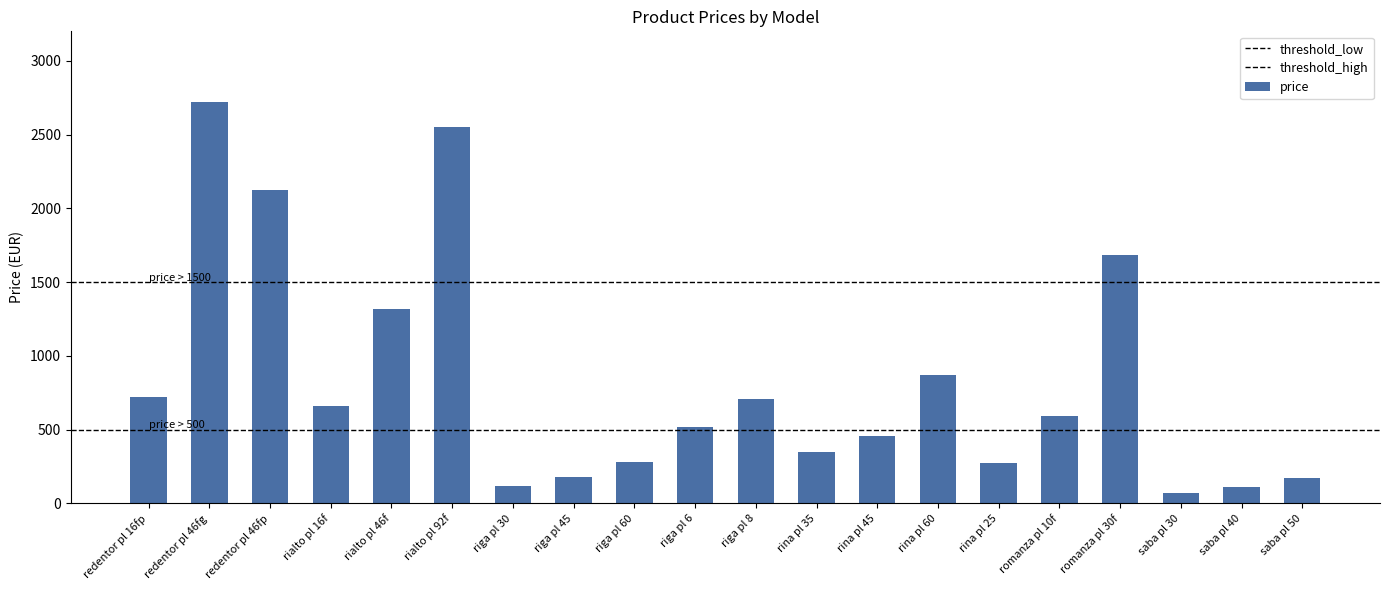

Which has a higher value, saba pl 40 or riga pl 45?

riga pl 45